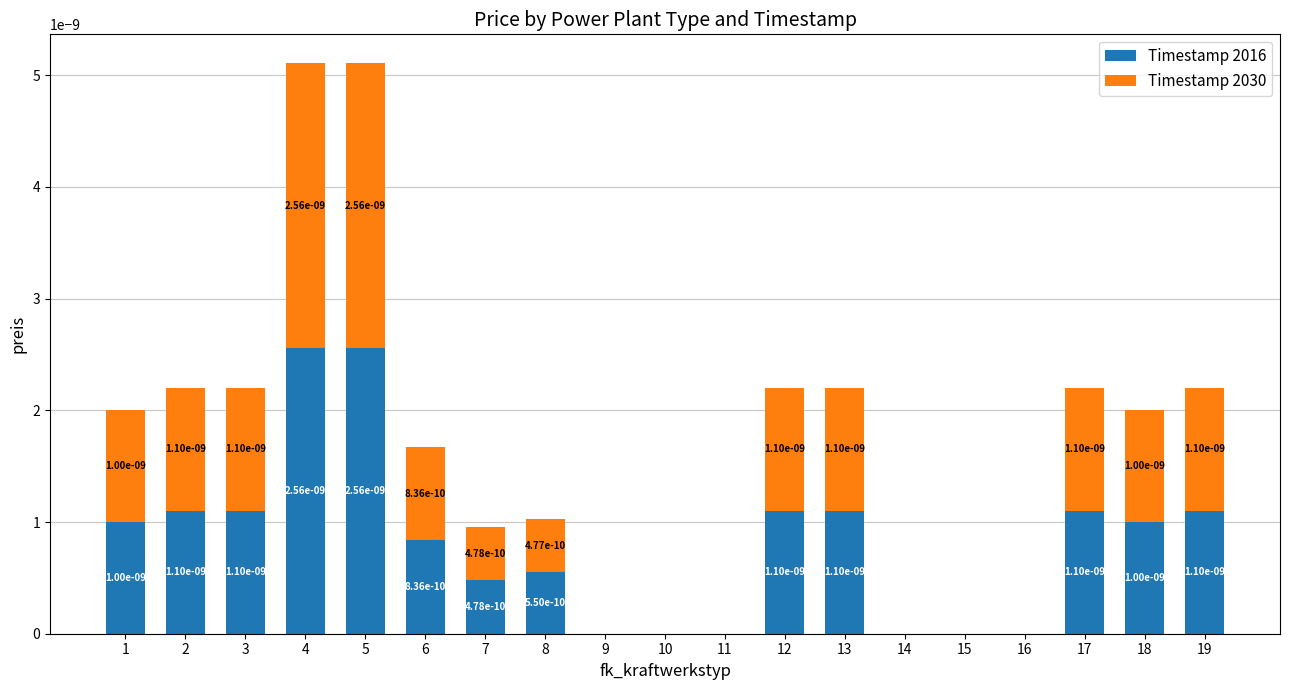

How many data points in Timestamp 2016 are above 0?

13